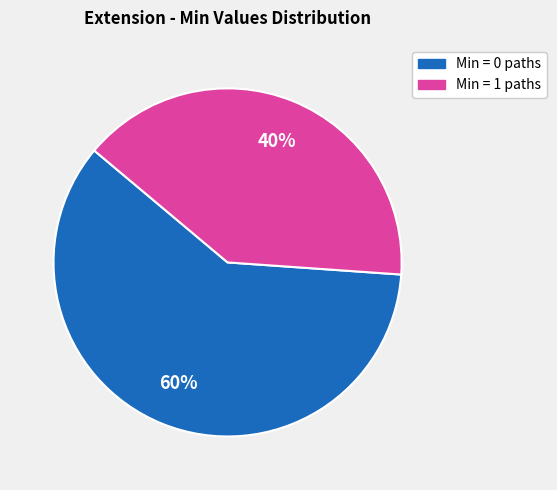

Does any single category account for the majority?

Yes